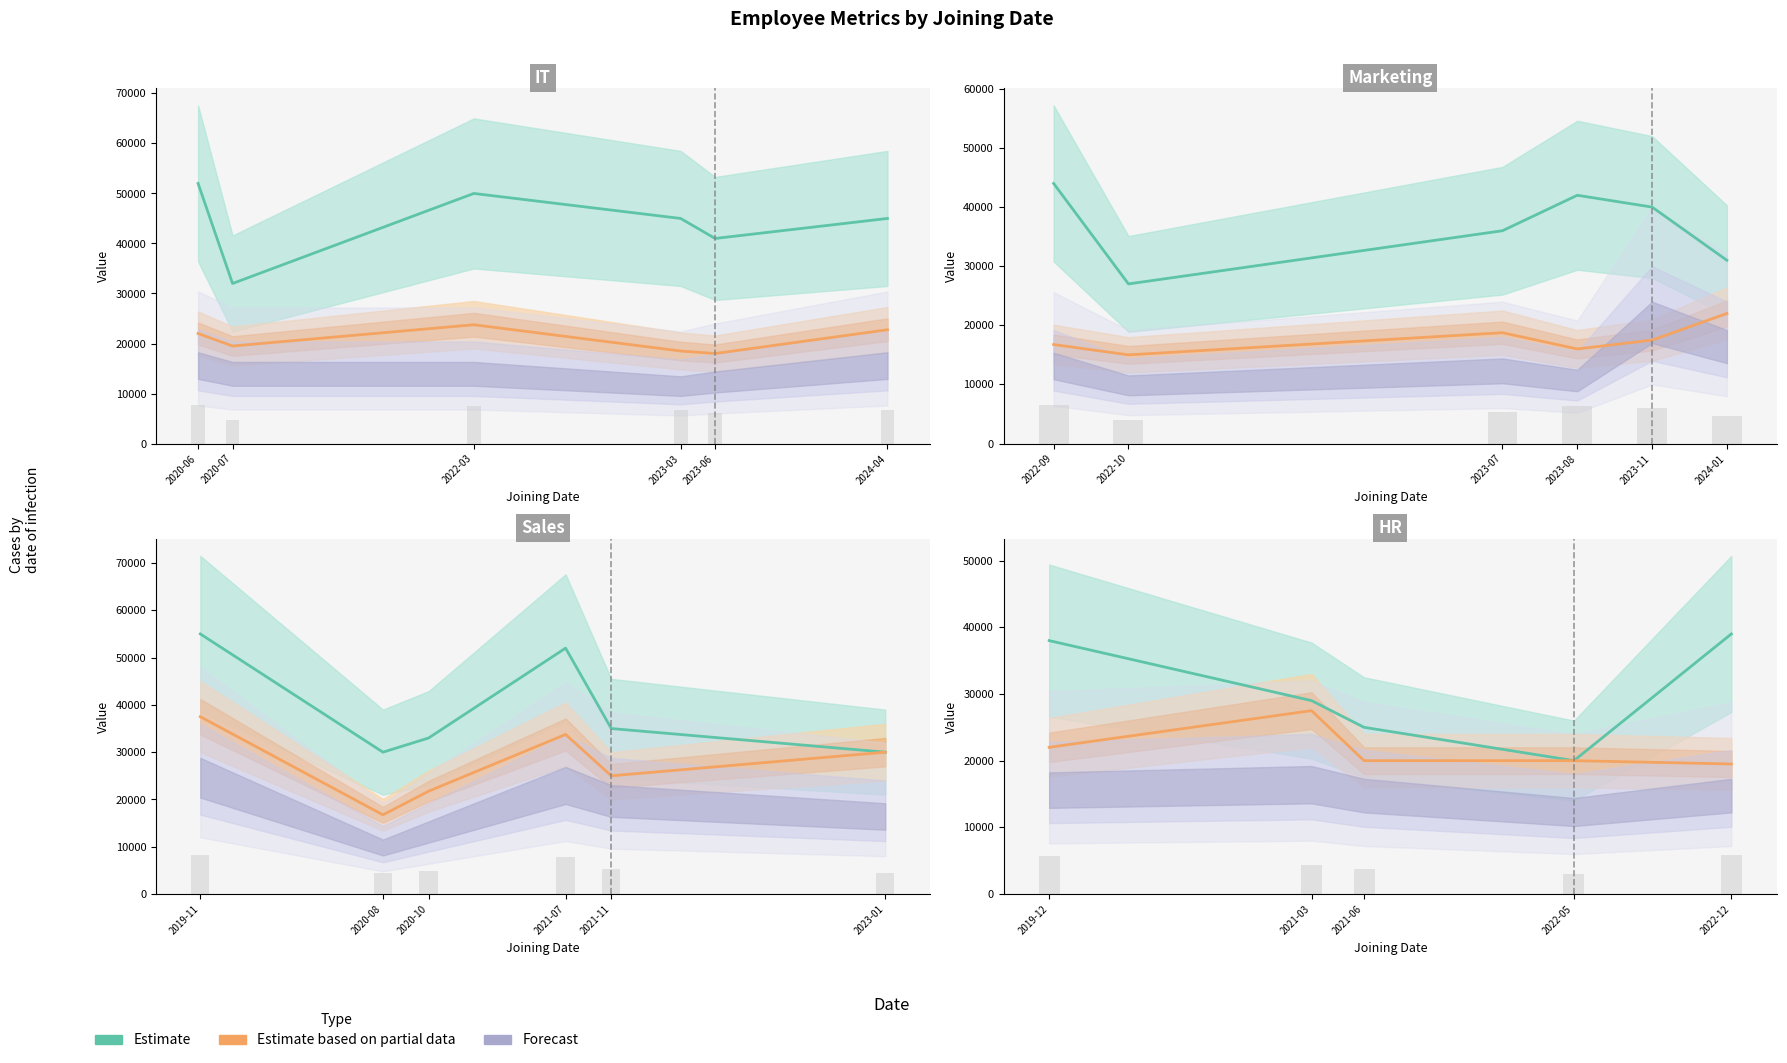

At which category is the sum across all series the highest?

2019-12